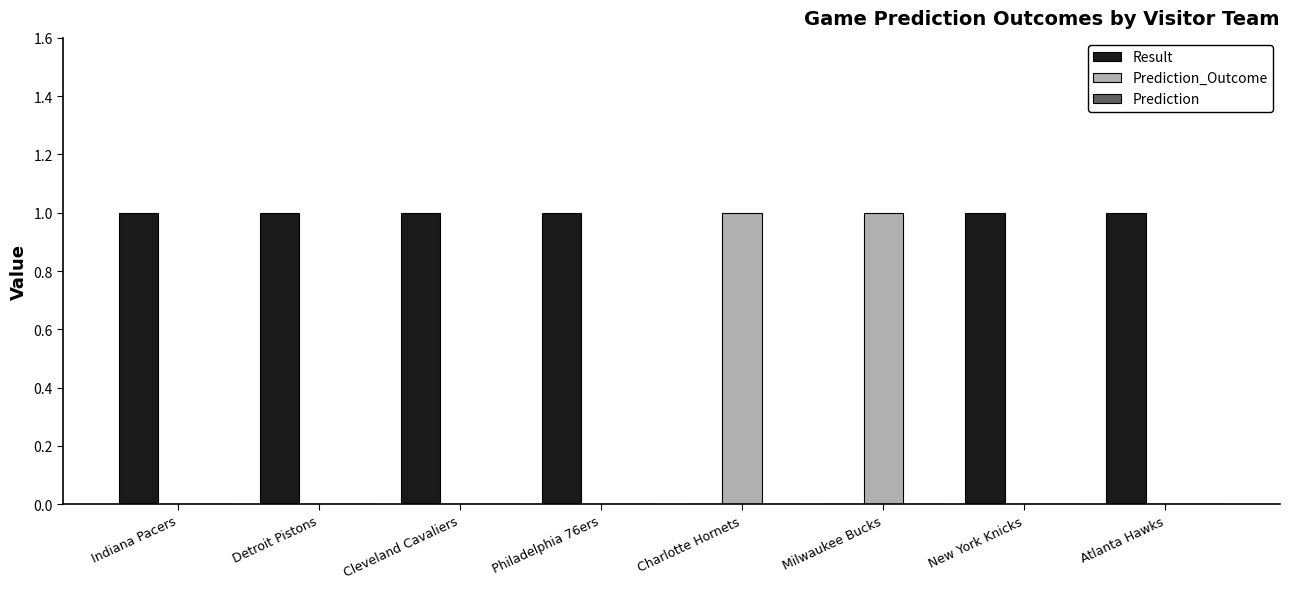

Which series has the largest total across all categories?

Result